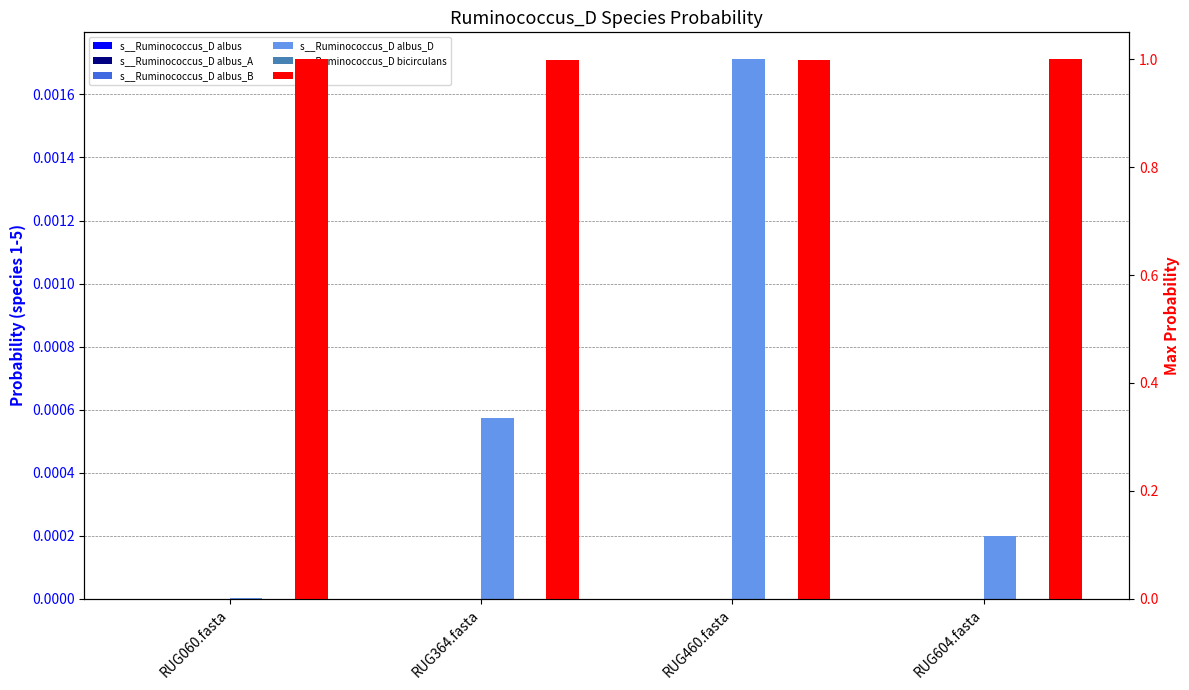

Count the number of data series in this chart.

6